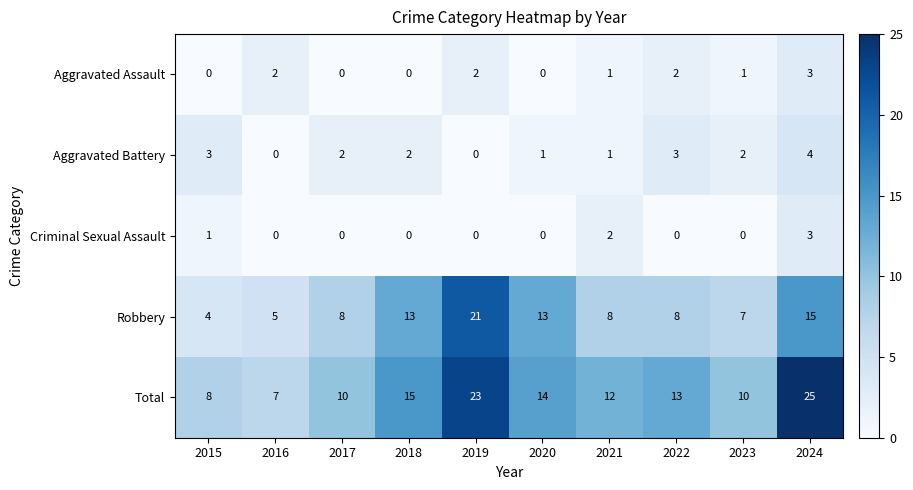

Between 2023 and 2024, which series saw the biggest shift?

Total